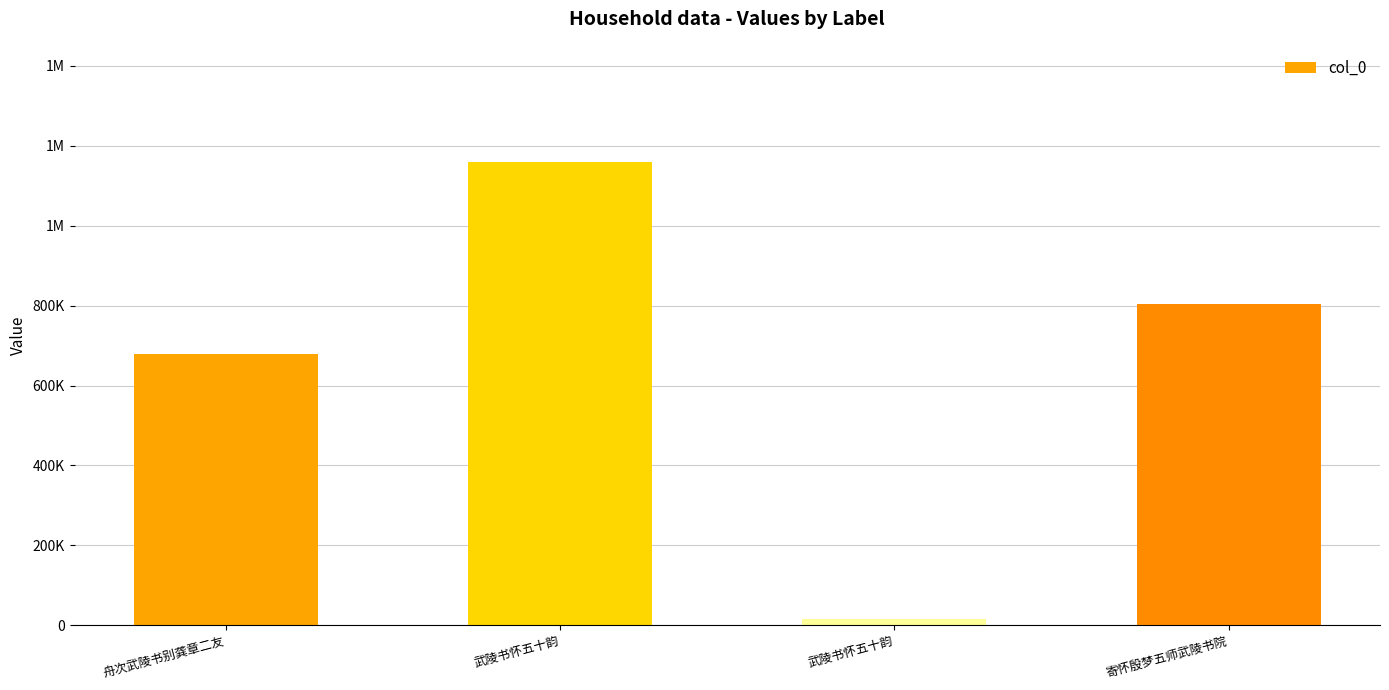

Where does the data first go above 804982?

武陵书怀五十韵